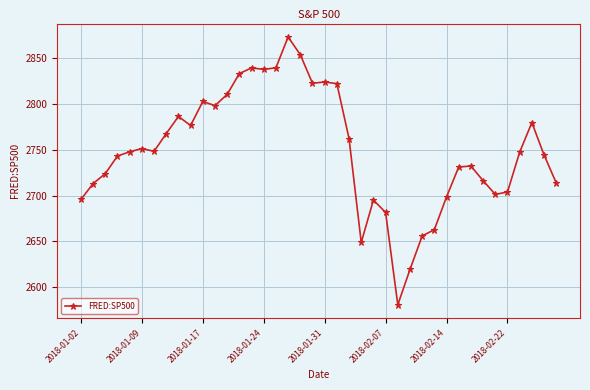

How many data points does each series have?

40